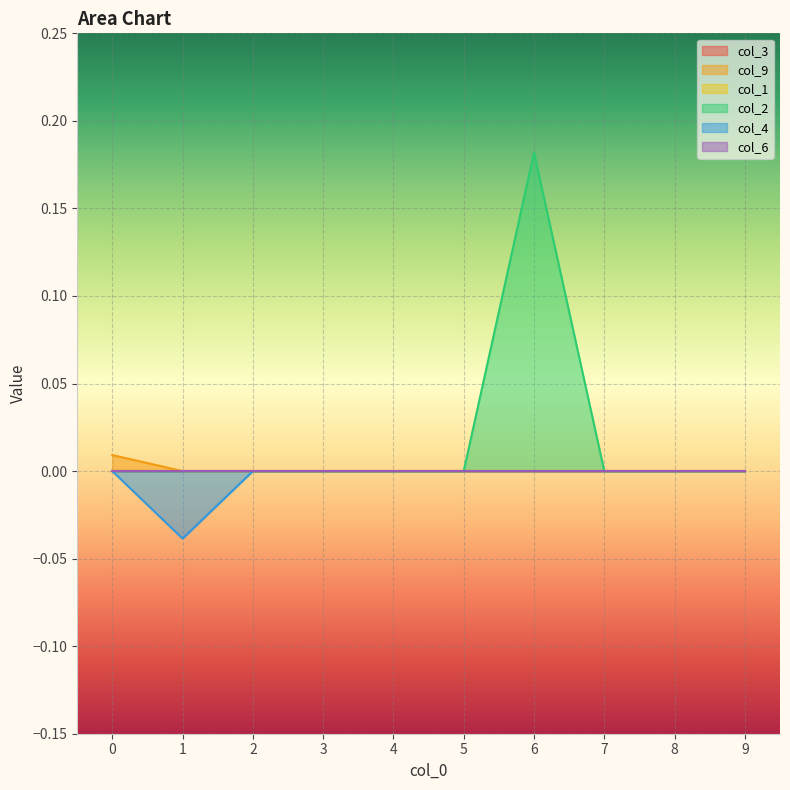

At how many categories does at least one series exceed 0?

2